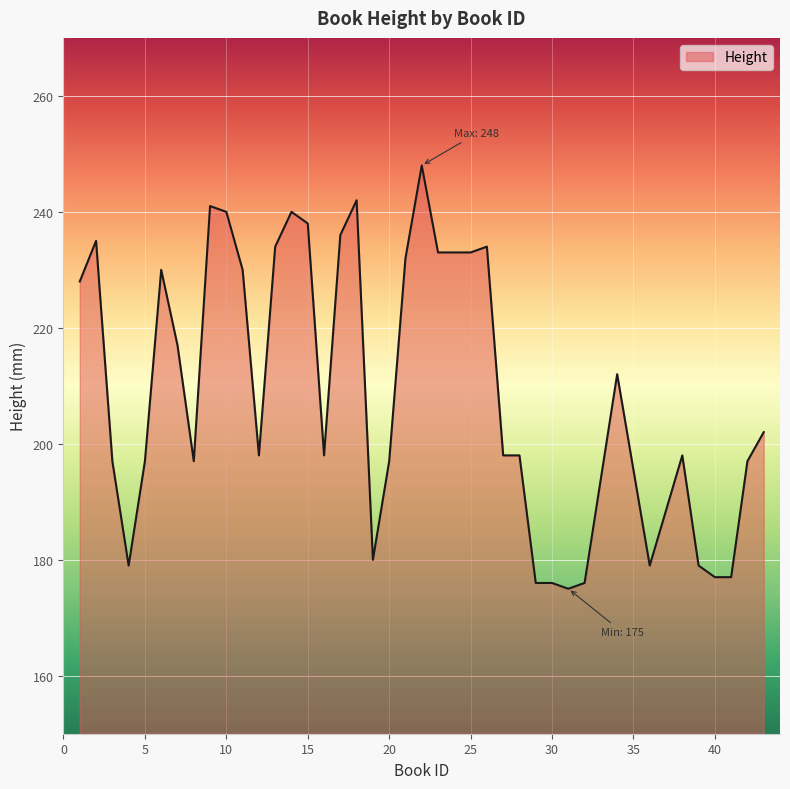

What is the smallest value displayed?

175